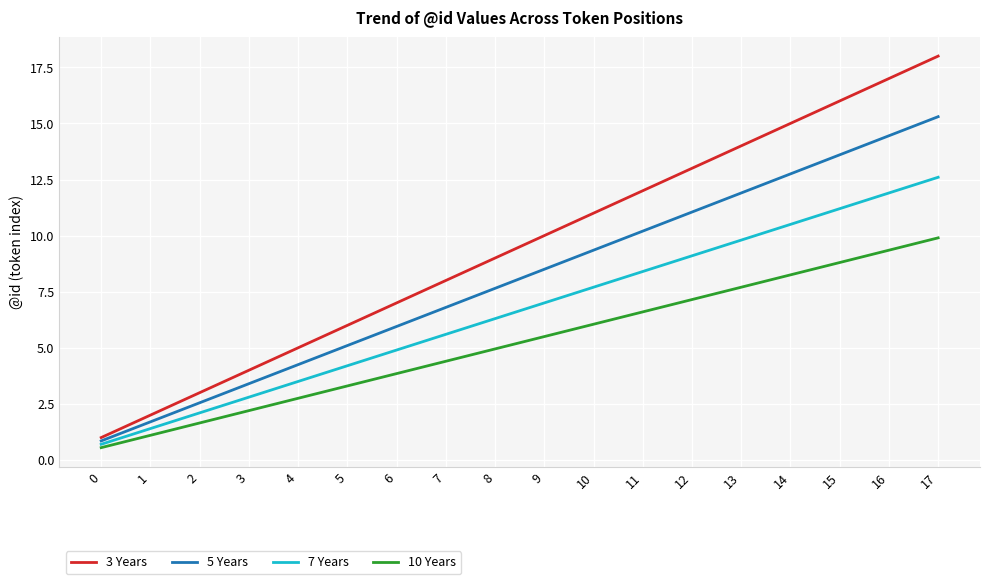

Is this an area chart (filled region under the line)?

No